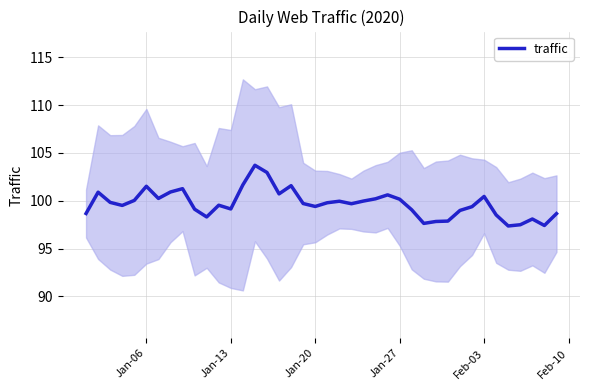

How many data points does each series have?

40